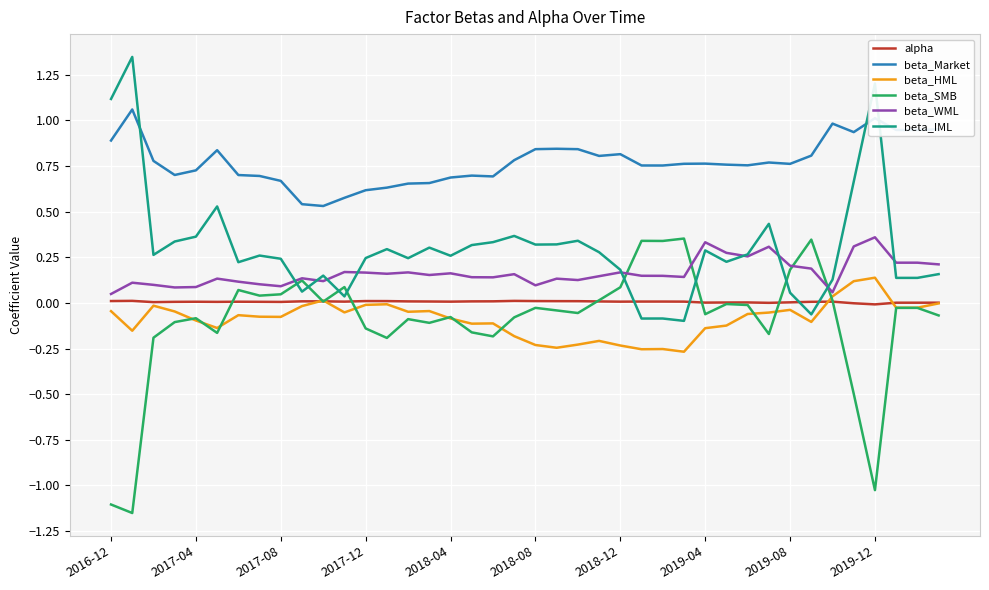

Which series has the largest total across all categories?

beta_Market